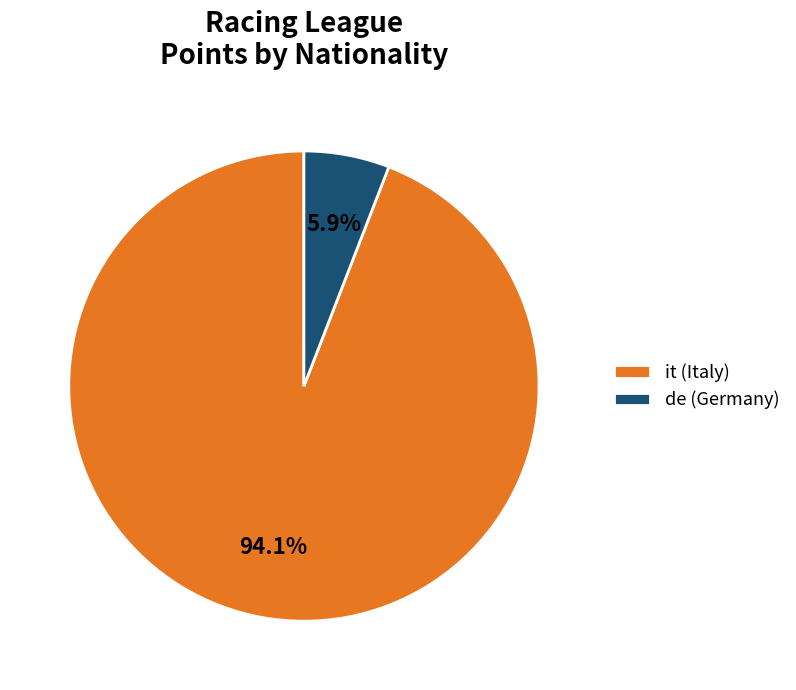

What is the ratio of the value at de to the value at it?

0.1